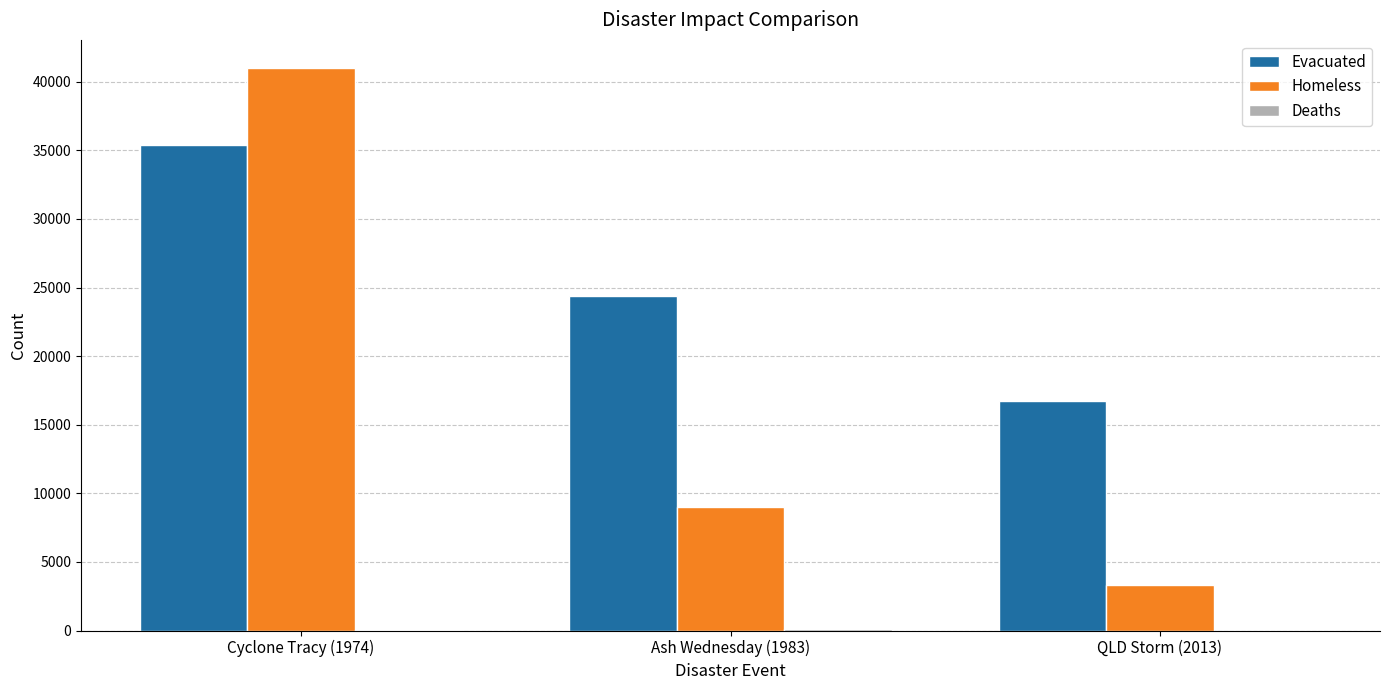

Are the bars horizontal?

No